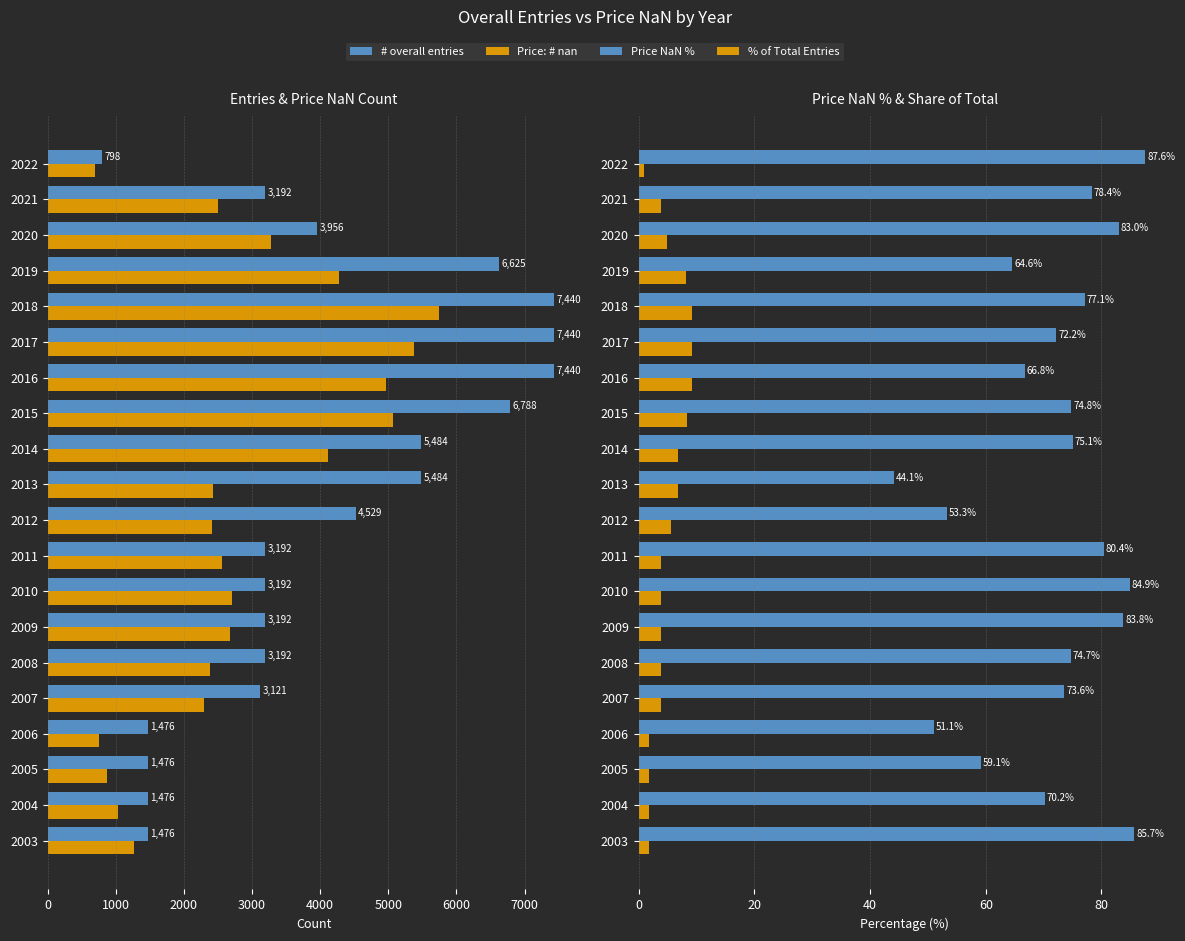

What is the difference between the second highest and second lowest values in the Price NaN % series?

34.6